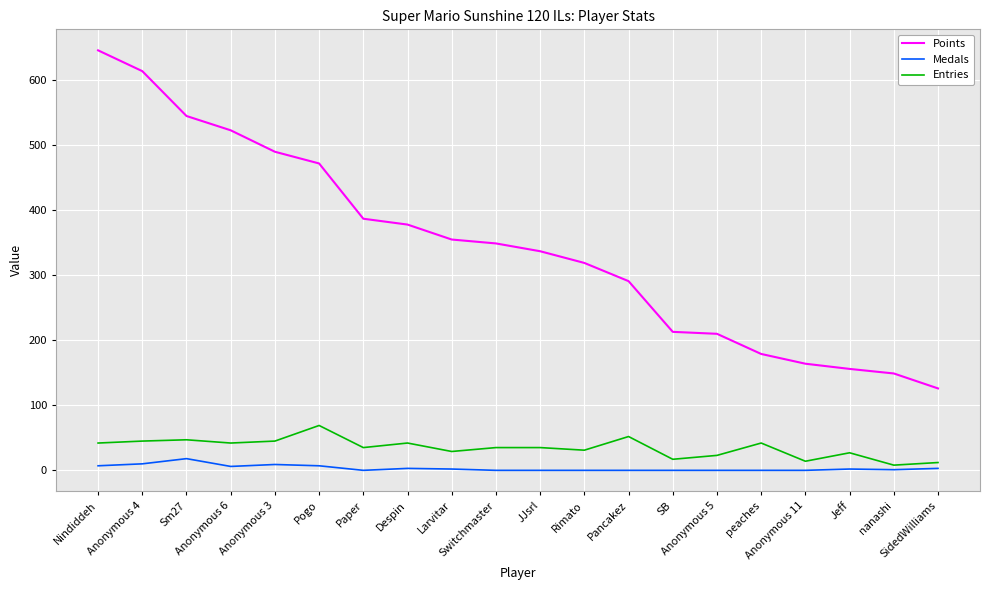

Which series changed the most between Pogo and Anonymous 5?

Points